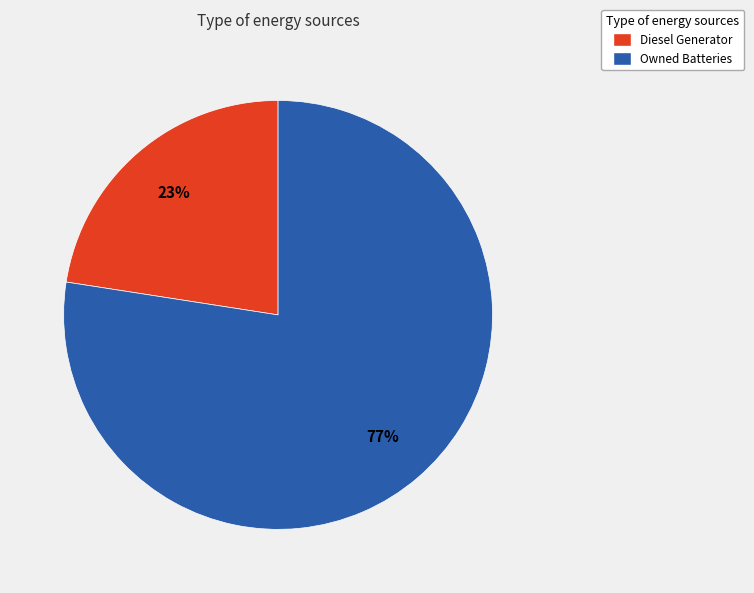

Is there a majority slice in this chart?

Yes